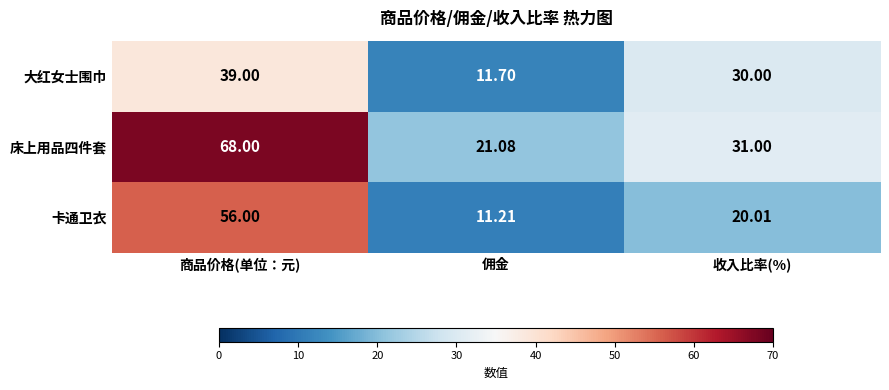

List the series in order of their peak value, lowest first.

大红女士围巾, 卡通卫衣, 床上用品四件套